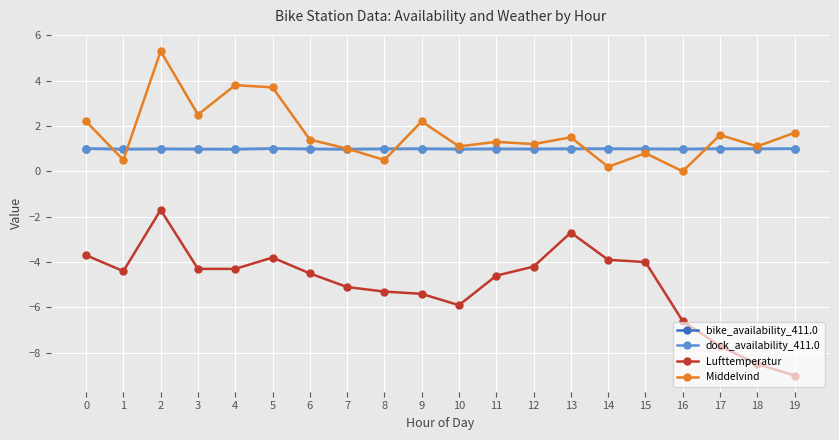

How many interior local valleys does the Middelvind series have?

8